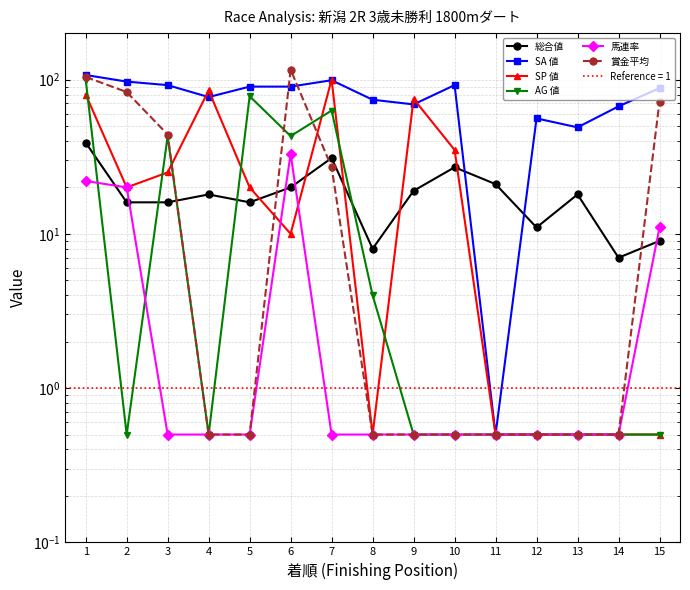

Between which two adjacent categories do AG 値 and 馬連率 first intersect?

1 and 2